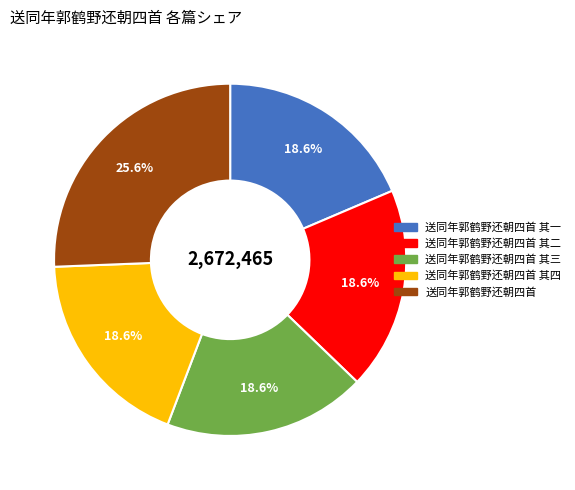

Is there any slice that represents more than half of the pie?

No